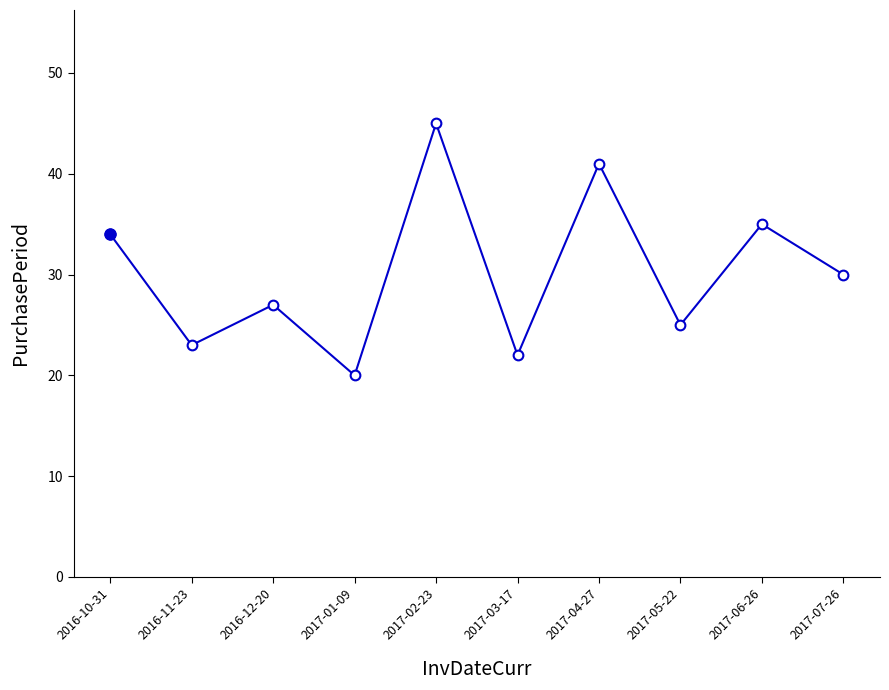

Reading right to left, what are all the values shown in this chart?

2017-07-26=30	2017-06-26=35	2017-05-22=25	2017-04-27=41	2017-03-17=22	2017-02-23=45	2017-01-09=20	2016-12-20=27	2016-11-23=23	2016-10-31=34